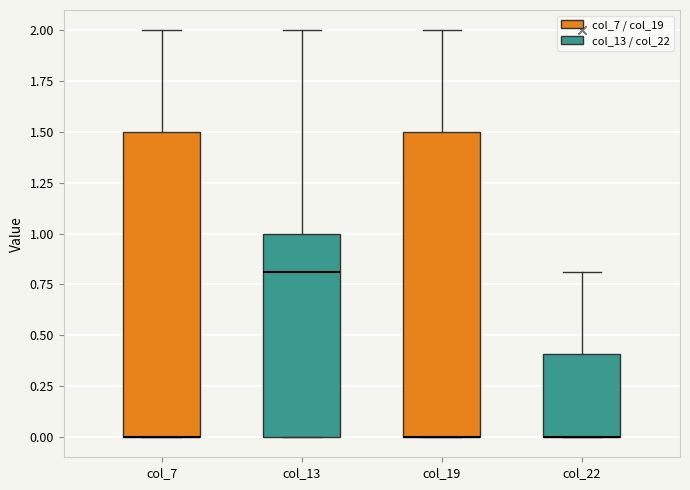

Where is the upper edge of the box for col_19 on the y-axis? The values are not printed on the chart, so give them approximately, as read against the axis.

1.5